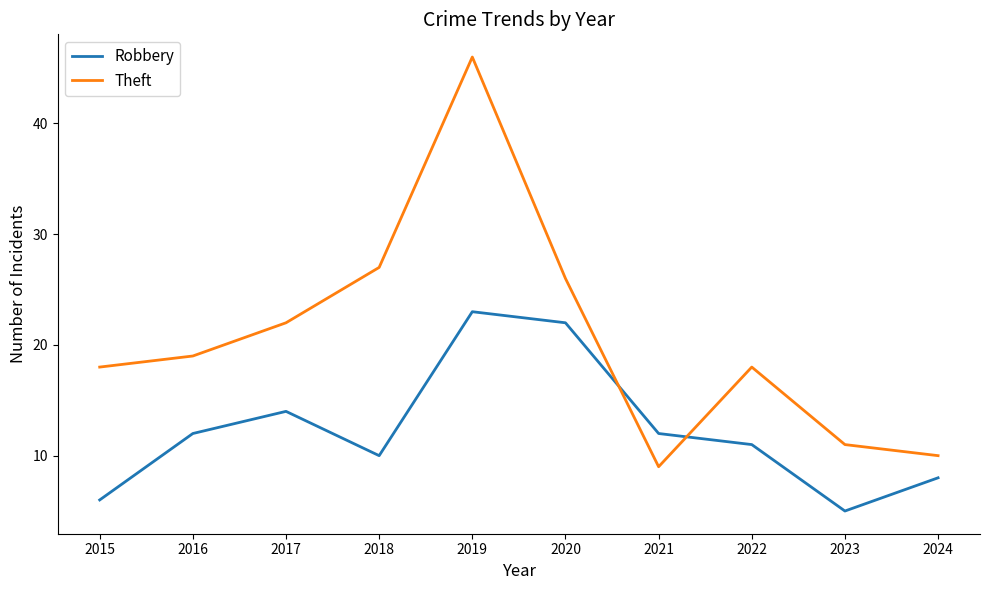

In Theft, how many points are higher than both neighbors (excluding endpoints)?

2